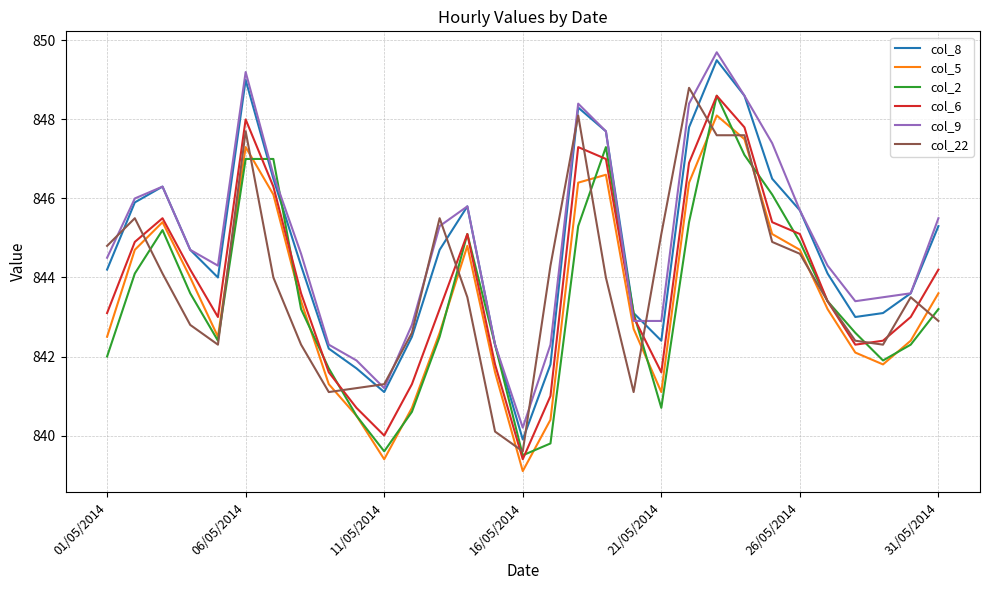

Does the chart have visible grid lines?

Yes